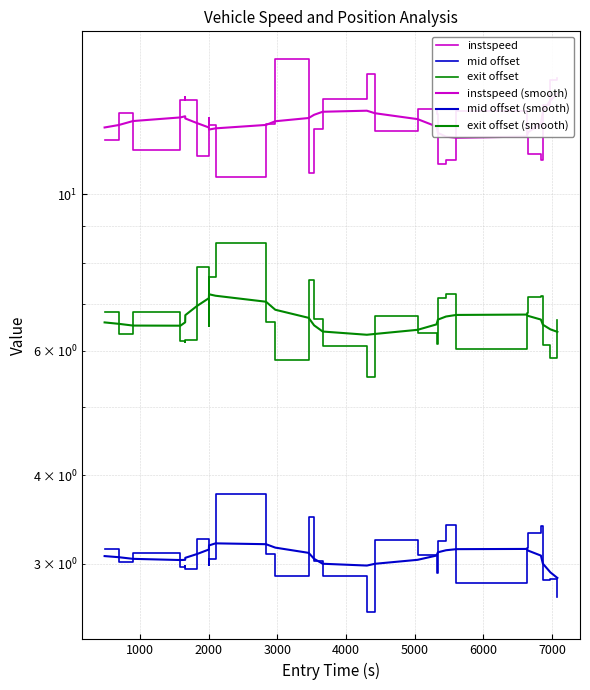

What is the minimum value for mid offset (smooth)?

2.9